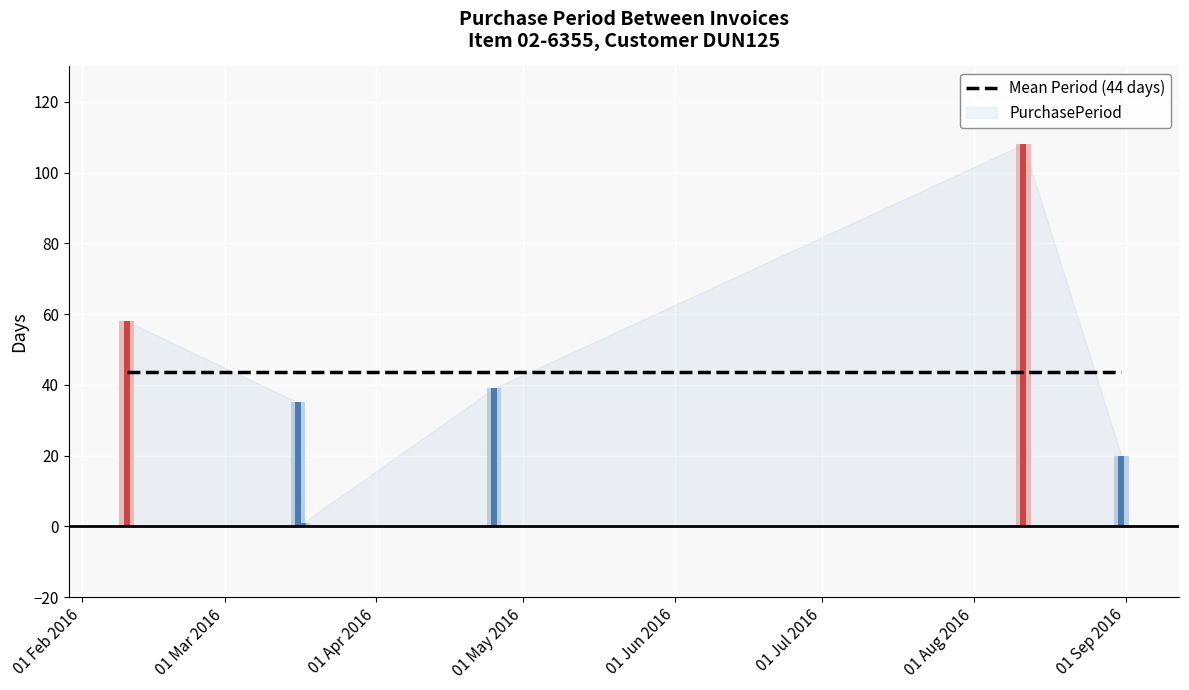

How many categories are shown in the chart?

6